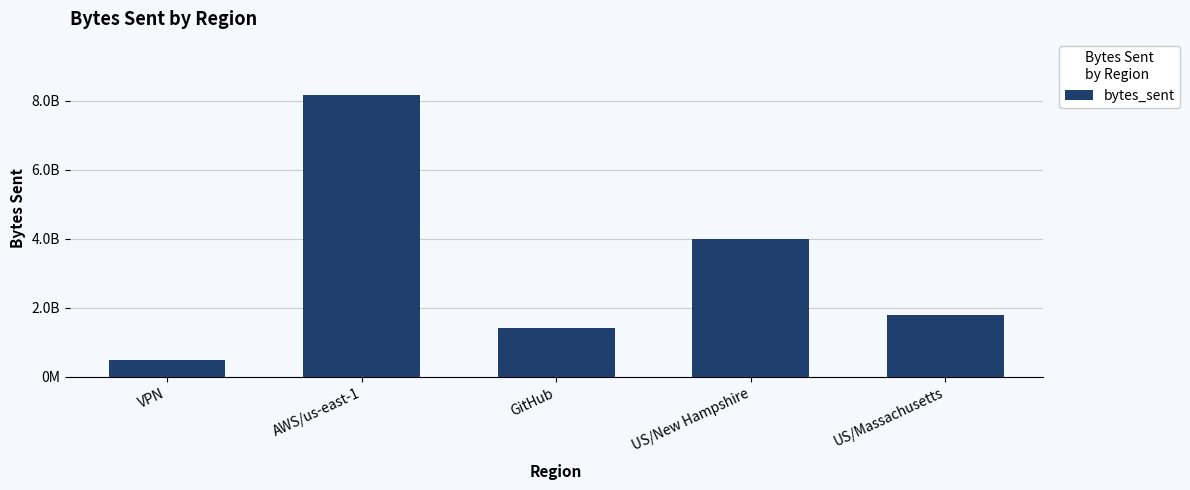

Which category has the lowest value across all series?

VPN